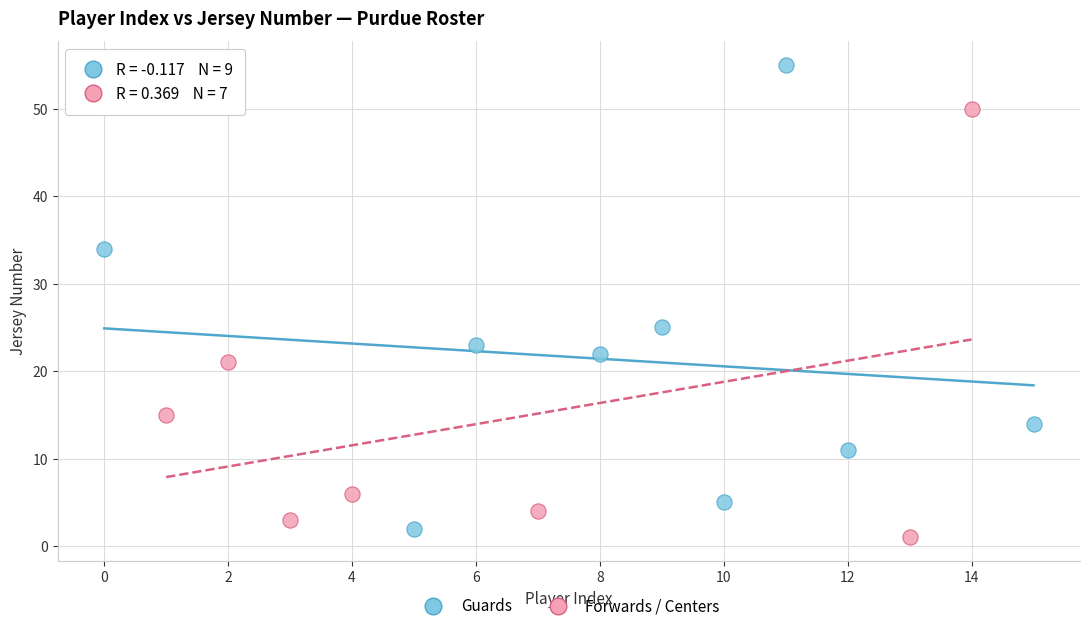

Which series contains the highest Y value?

Guards